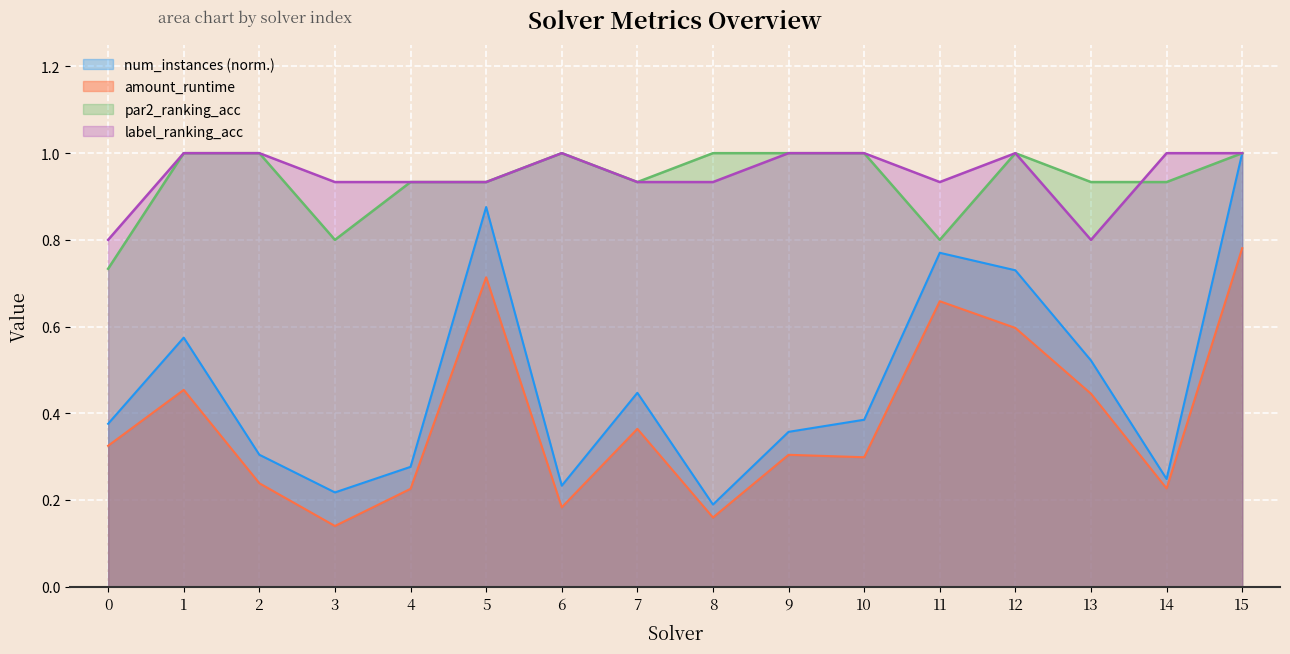

True or false: label_ranking_acc and num_instances intersect in this chart.

False